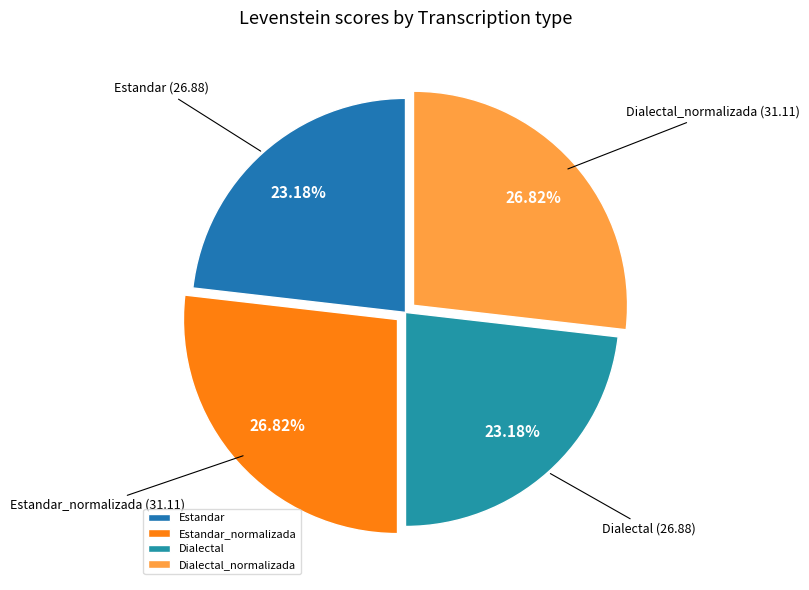

What is the ratio of the value at Estandar_normalizada to the value at Dialectal_normalizada?

1.0